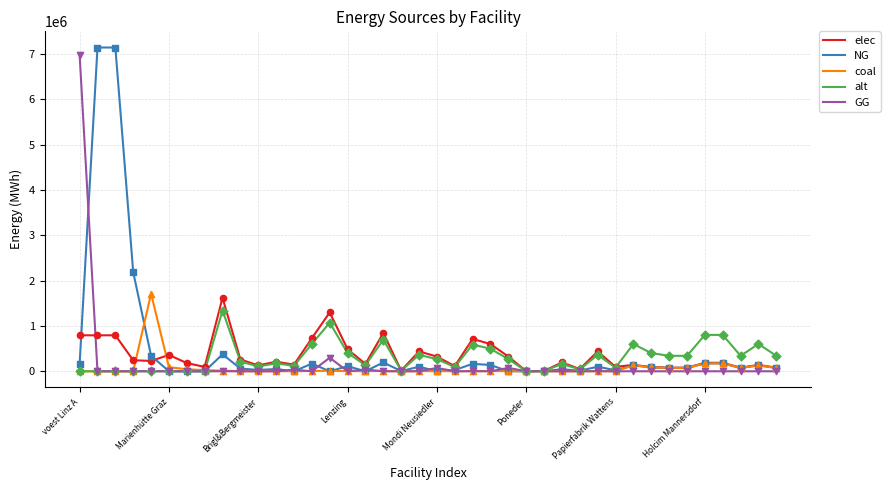

At how many categories does at least one series exceed 1765368?

4